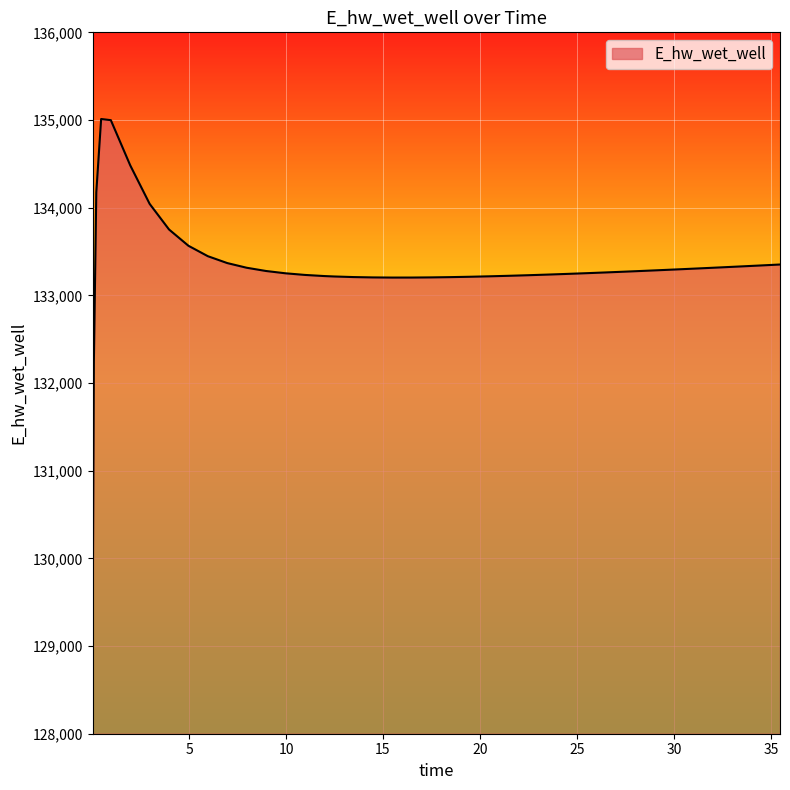

What is the smallest value displayed?

129213.0